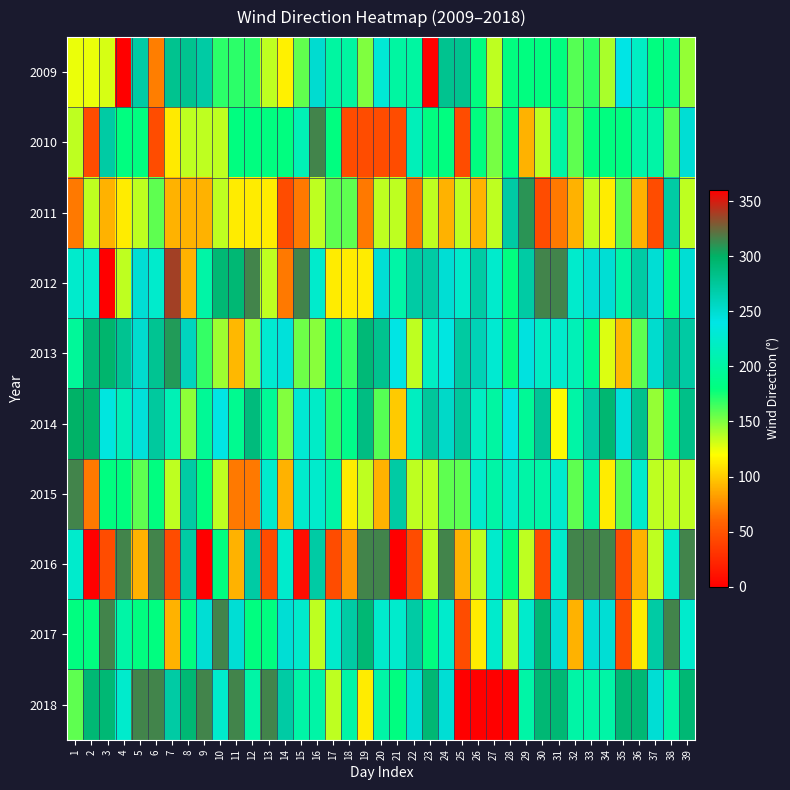

Reading right to left, what are all the values shown in this chart?

2009: 39=145.0	38=190.0	37=180.0	36=220.0	35=240.0	34=140.0	33=170.0	32=160.0	31=180.0	30=180.0	29=180.0	28=180.0	27=135.0	26=180.0	25=280.0	24=280.0	23=360.0	22=200.0	21=200.0	20=230.0	19=150.0	18=200.0	17=200.0	16=250.0	15=157.0	14=115.0	13=135.0	12=170.0	11=170.0	10=170.0	9=270.0	8=280.0	7=280.0	6=70.0	5=270.0	4=360.0	3=130.0	2=125.0	1=125.0
2010: 39=247.5	38=157.5	37=202.5	36=202.5	35=180.0	34=180.0	33=180.0	32=157.5	31=202.0	30=135.0	29=90.0	28=180.0	27=152.0	26=180.0	25=45.0	24=180.0	23=180.0	22=213.8	21=45.0	20=45.0	19=45.0	18=45.0	17=180.0	16=315.0	15=212.0	14=180.0	13=180.0	12=180.0	11=180.0	10=135.0	9=135.0	8=135.0	7=112.0	6=45.0	5=180.0	4=180.0	3=270.0	2=45.0	1=135.0
2011: 39=135.0	38=270.0	37=45.0	36=90.0	35=157.5	34=112.5	33=135.0	32=90.0	31=67.5	30=45.0	29=310.0	28=270.0	27=135.0	26=90.0	25=135.0	24=90.0	23=135.0	22=67.5	21=135.0	20=135.0	19=67.5	18=157.5	17=157.5	16=135.0	15=67.5	14=45.0	13=112.5	12=112.5	11=112.5	10=135.0	9=90.0	8=90.0	7=90.0	6=157.5	5=135.0	4=112.5	3=90.0	2=135.0	1=67.5
2012: 39=247.5	38=180.0	37=247.5	36=270.0	35=202.5	34=247.5	33=247.5	32=225.0	31=315.0	30=315.0	29=270.0	28=180.0	27=225.0	26=270.0	25=225.0	24=247.5	23=270.0	22=270.0	21=202.5	20=247.5	19=112.5	18=112.5	17=112.5	16=225.0	15=315.0	14=67.5	13=135.0	12=315.0	11=292.5	10=292.5	9=202.5	8=90.0	7=337.5	6=225.0	5=247.5	4=135.0	3=360.0	2=225.0	1=225.0
2013: 39=271.4	38=278.0	37=250.3	36=158.0	35=93.2	34=128.3	33=188.2	32=212.8	31=225.6	30=221.1	29=243.2	28=178.7	27=228.0	26=262.1	25=271.6	24=237.4	23=219.5	22=135.4	21=239.5	20=280.5	19=291.6	18=167.8	17=197.5	16=148.2	15=154.1	14=245.3	13=228.0	12=144.3	11=92.7	10=143.0	9=167.5	8=258.1	7=307.8	6=278.5	5=250.7	4=279.3	3=296.4	2=291.4	1=194.9
2014: 39=283.8	38=174.9	37=145.4	36=281.4	35=245.0	34=294.1	33=270.6	32=202.5	31=118.5	30=276.5	29=194.0	28=240.0	27=200.7	26=220.0	25=274.0	24=253.6	23=274.2	22=218.2	21=99.2	20=160.0	19=286.8	18=186.8	17=171.2	16=222.9	15=229.7	14=149.6	13=193.8	12=289.6	11=190.3	10=239.1	9=193.9	8=146.3	7=211.7	6=273.0	5=245.0	4=214.8	3=236.2	2=297.2	1=299.1
2015: 39=135.0	38=135.0	37=135.0	36=225.0	35=157.5	34=112.5	33=202.5	32=157.5	31=225.0	30=202.5	29=202.5	28=225.0	27=202.5	26=225.0	25=157.5	24=157.5	23=135.0	22=135.0	21=270.0	20=90.0	19=135.0	18=112.5	17=202.5	16=225.0	15=225.0	14=90.0	13=225.0	12=67.5	11=67.5	10=135.0	9=180.0	8=270.0	7=135.0	6=180.0	5=157.5	4=180.0	3=180.0	2=67.5	1=315.0
2016: 39=315.0	38=225.0	37=135.0	36=90.0	35=45.0	34=315.0	33=315.0	32=315.0	31=225.0	30=45.0	29=135.0	28=180.0	27=225.0	26=135.0	25=90.0	24=315.0	23=135.0	22=45.0	21=360.0	20=315.0	19=315.0	18=80.0	17=45.0	16=270.0	15=8.0	14=225.0	13=45.0	12=270.0	11=90.0	10=180.0	9=360.0	8=270.0	7=45.0	6=315.0	5=90.0	4=315.0	3=45.0	2=360.0	1=225.0
2017: 39=225.0	38=315.0	37=270.0	36=112.5	35=45.0	34=247.5	33=247.5	32=90.0	31=247.5	30=292.5	29=225.0	28=135.0	27=225.0	26=112.5	25=45.0	24=225.0	23=180.0	22=270.0	21=225.0	20=225.0	19=292.5	18=270.0	17=225.0	16=135.0	15=225.0	14=247.5	13=180.0	12=180.0	11=247.5	10=315.0	9=247.5	8=180.0	7=90.0	6=180.0	5=180.0	4=202.5	3=315.0	2=180.0	1=180.0
2018: 39=292.5	38=202.5	37=247.5	36=292.5	35=292.5	34=202.5	33=202.5	32=202.5	31=292.5	30=292.5	29=202.5	28=0.0	27=0.0	26=0.0	25=0.0	24=247.5	23=292.5	22=247.5	21=180.0	20=202.5	19=112.5	18=202.5	17=135.0	16=202.5	15=202.5	14=270.0	13=315.0	12=202.5	11=315.0	10=225.0	9=315.0	8=292.5	7=270.0	6=315.0	5=315.0	4=225.0	3=292.5	2=292.5	1=157.5